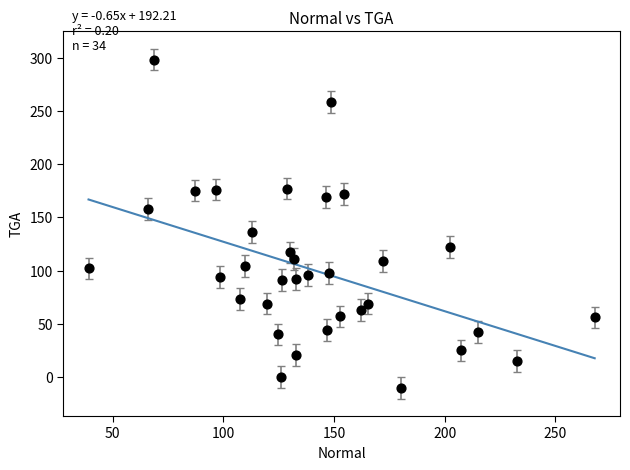

What is the range of Y values (max minus min)?

308